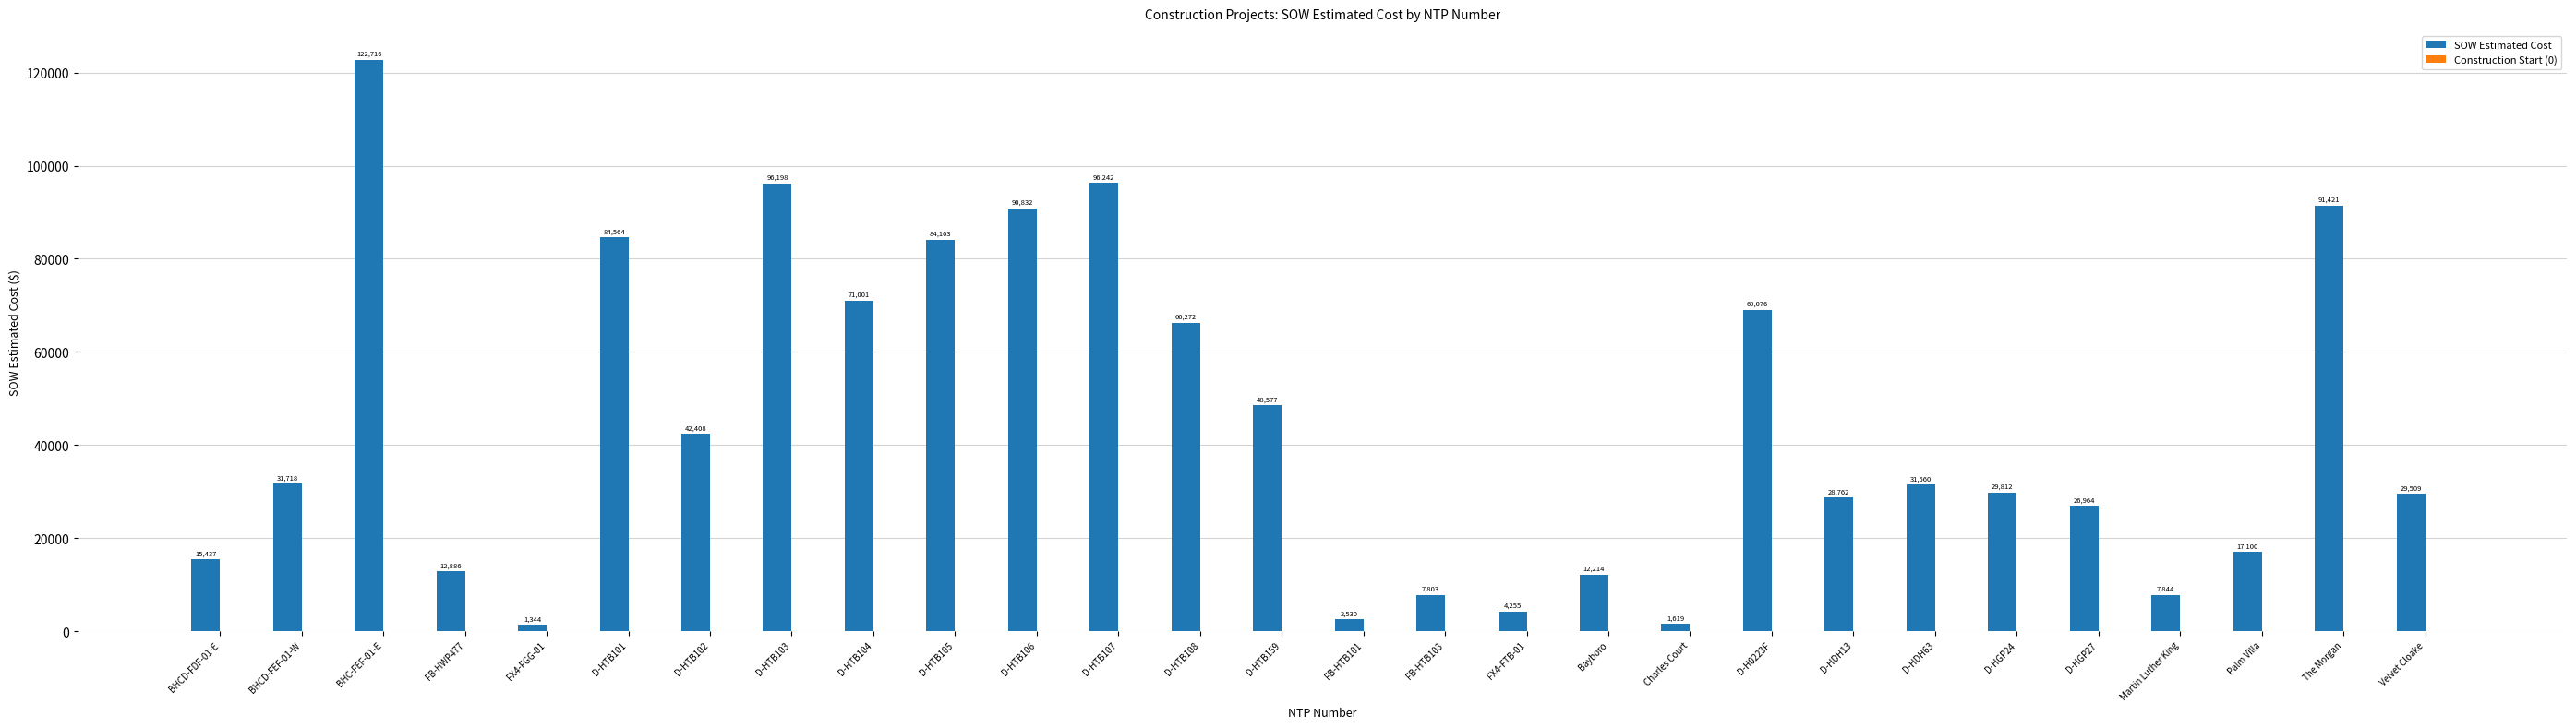

True or false: the data shows 73821.7 at D-HTB159.

False